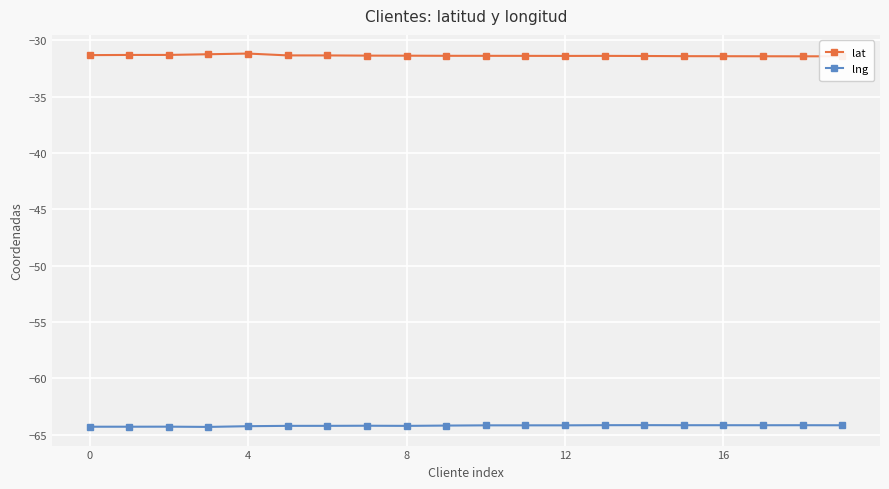

List the series in order of their peak value, highest first.

lat, lng